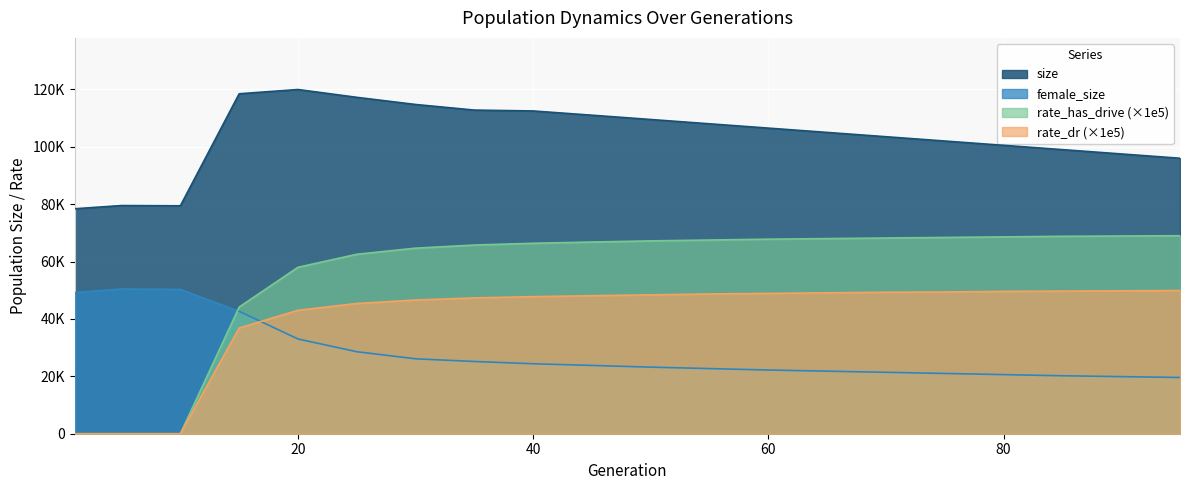

At which category does size reach its first local valley?

10